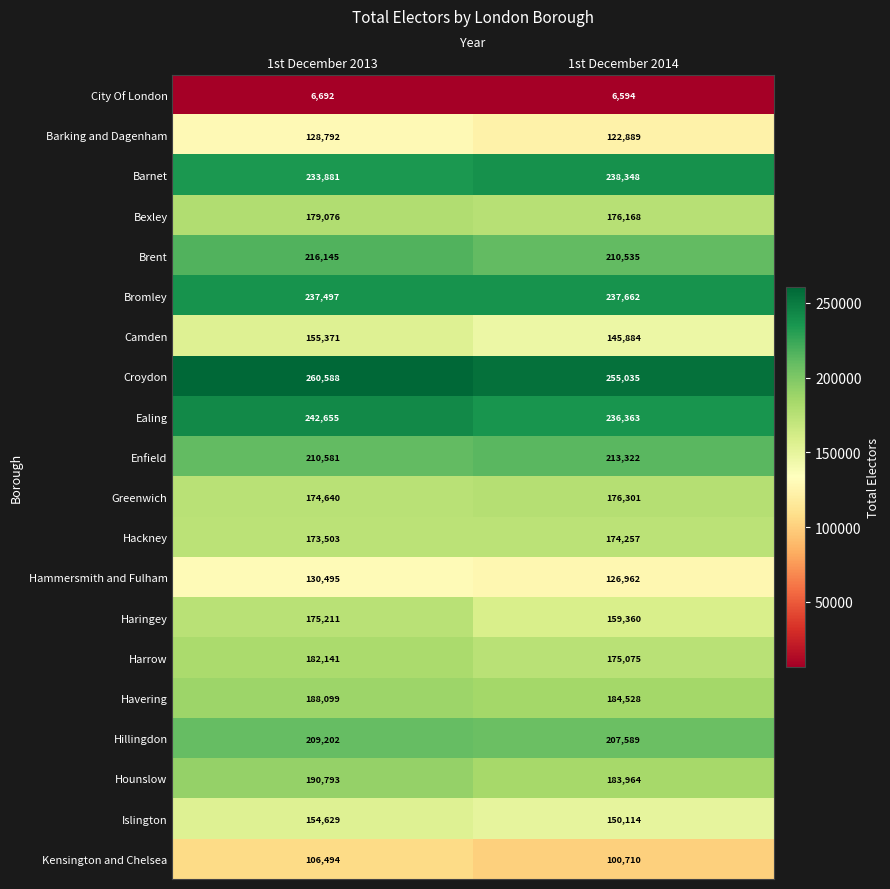

What value does the Barking and Dagenham series have at 1st December 2014, to the nearest 10?

122890